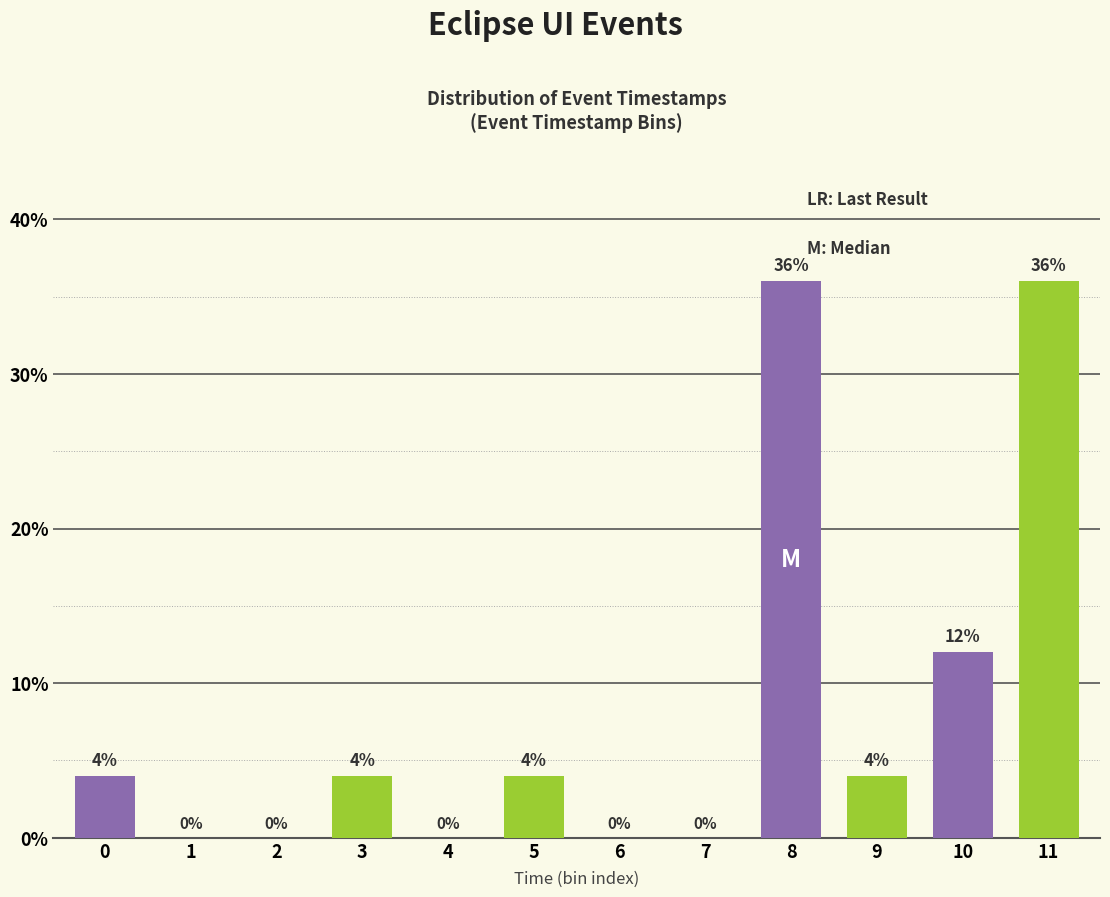

What is the greatest value displayed?

36